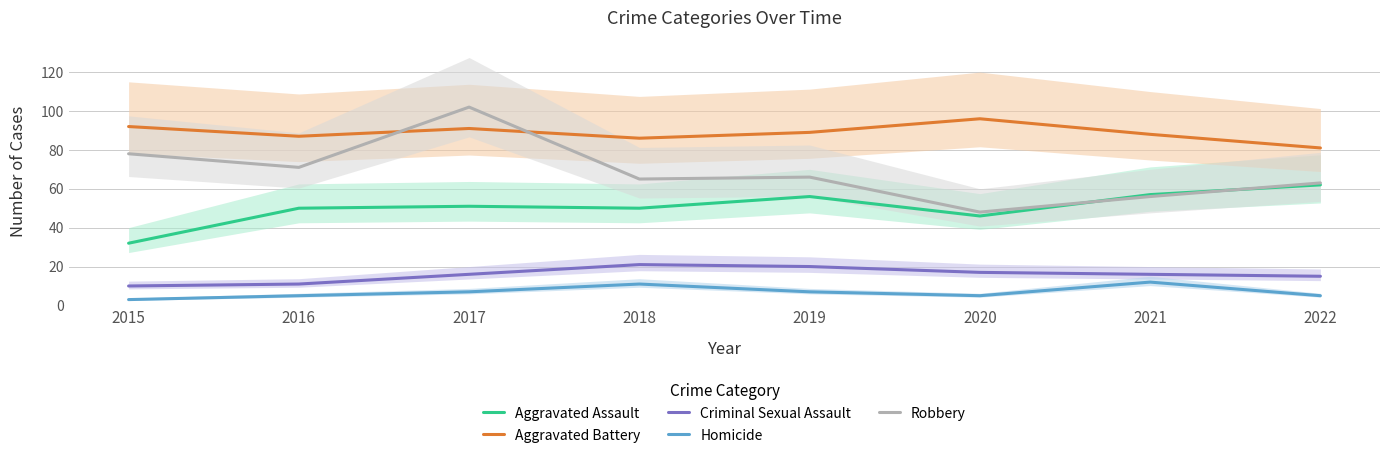

What is the spread (max minus min) of values at 2022?

76